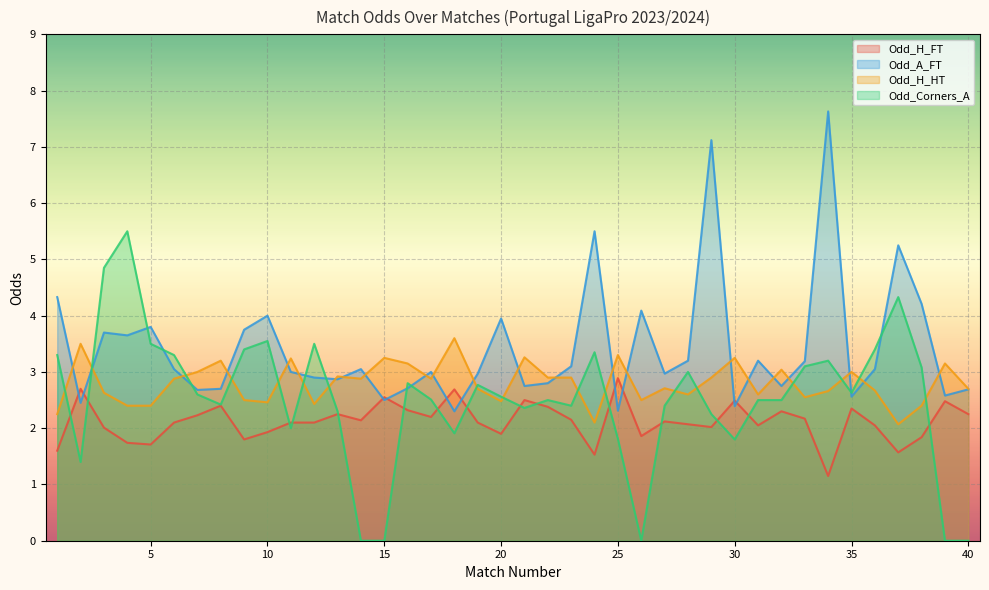

Where is the first local maximum for Odd_A_FT?

3